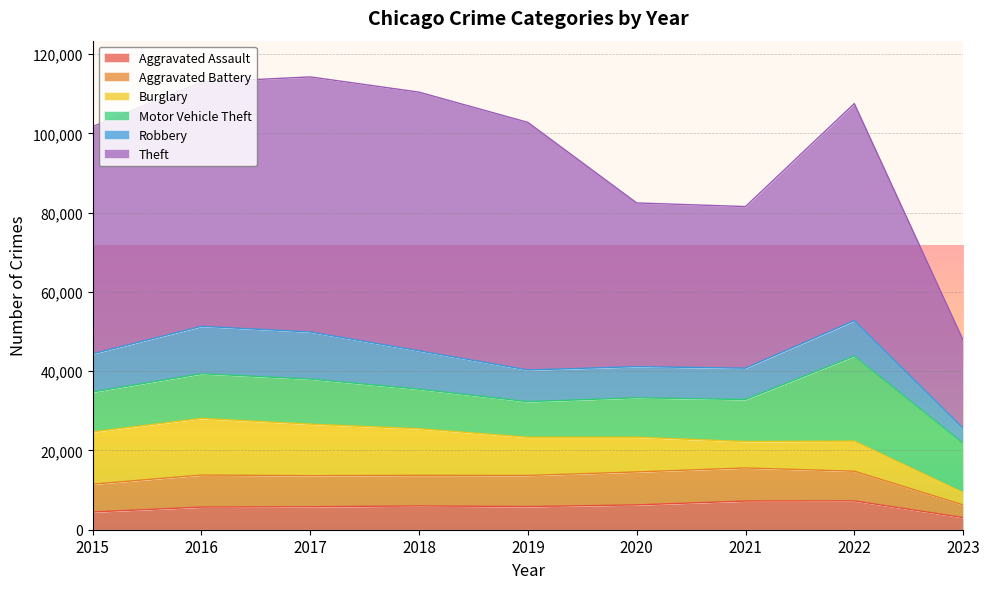

True or false: Motor Vehicle Theft has more than 2 interior local peaks.

False